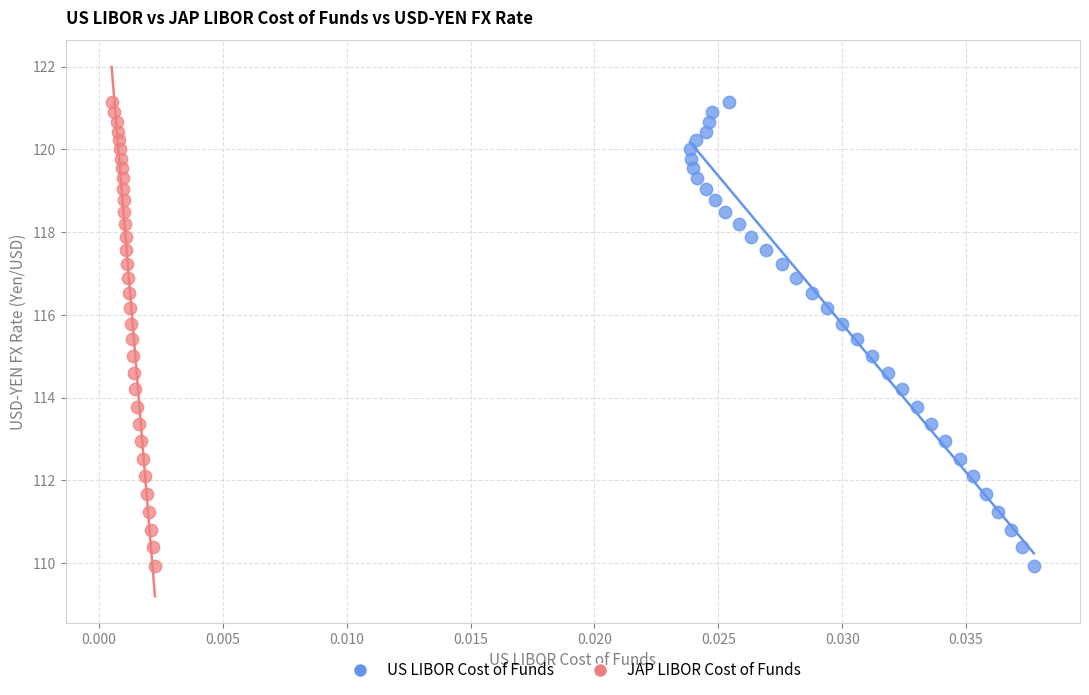

What are all the series names shown in the legend?

US LIBOR Cost of Funds, JAP LIBOR Cost of Funds